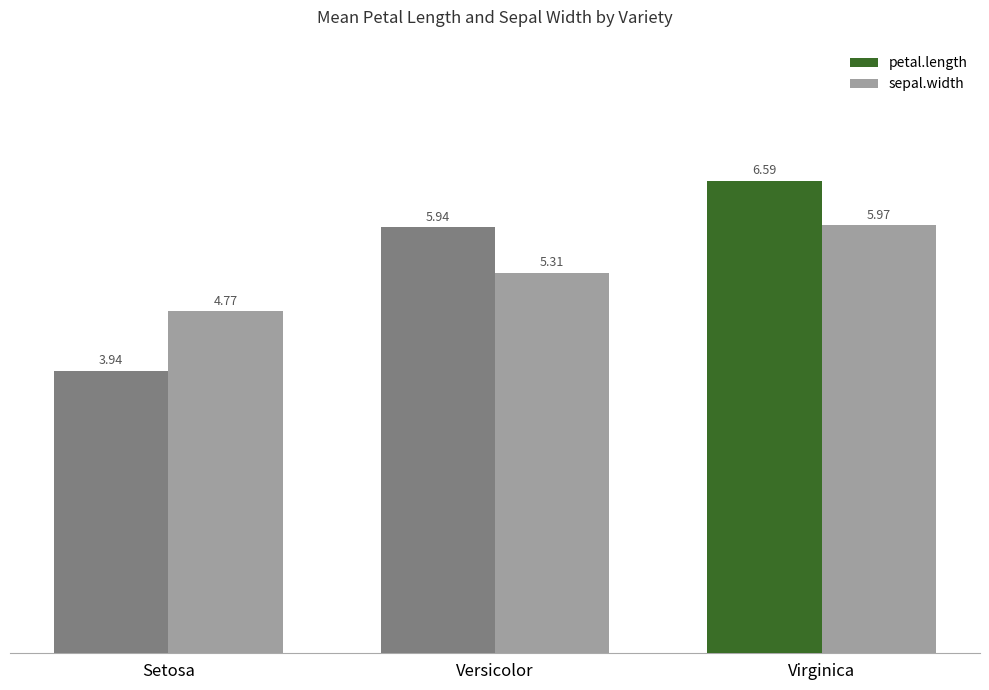

What is the label of the 1st bar from the left?

Setosa